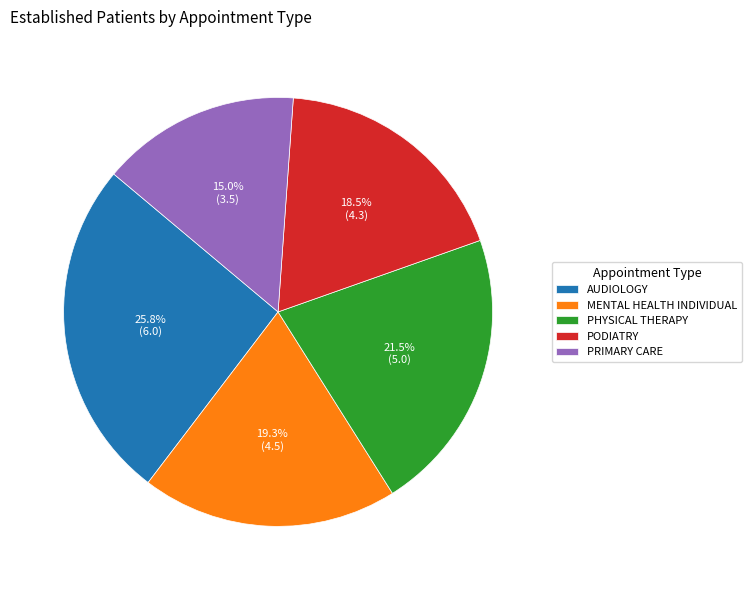

Is there a majority slice in this chart?

No